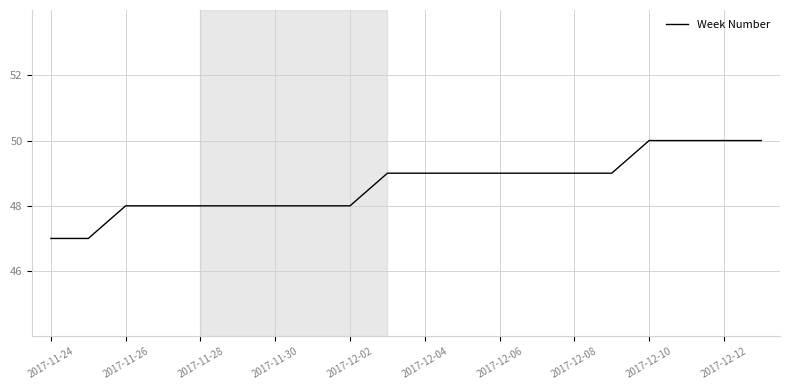

What is the difference between the maximum and minimum values?

3